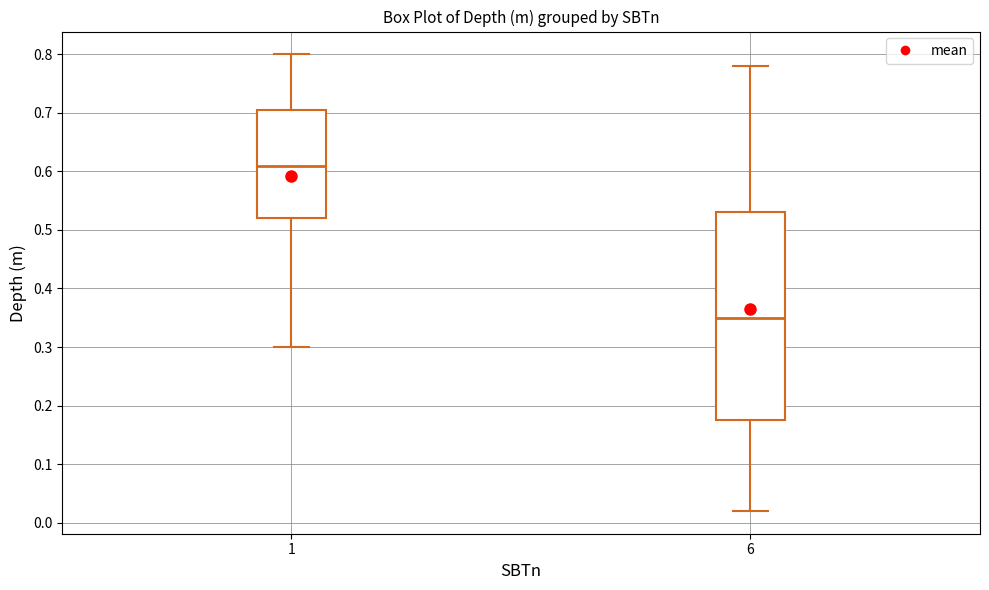

Reading left to right, transcribe this box plot: for each box, give where its median line is, the range the box spans, and where its two whiskers end, as read against the y-axis. The values are not printed on the chart, so give them approximately, as read against the axis.

1: median 0.61, box 0.52 to 0.71, whiskers 0.30 to 0.80
6: median 0.35, box 0.18 to 0.53, whiskers 0.02 to 0.78